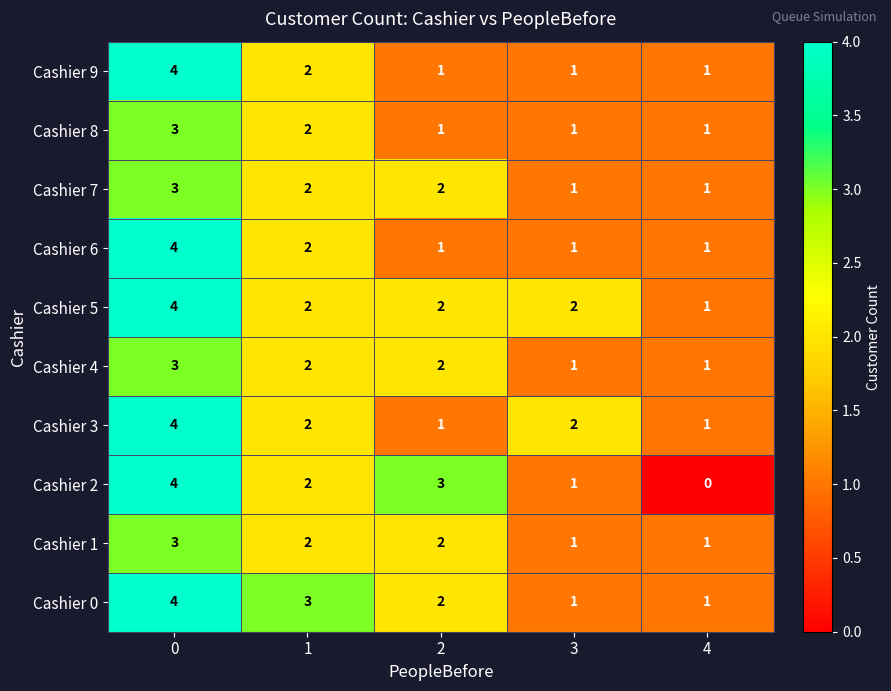

What is the maximum value for Cashier 6?

4